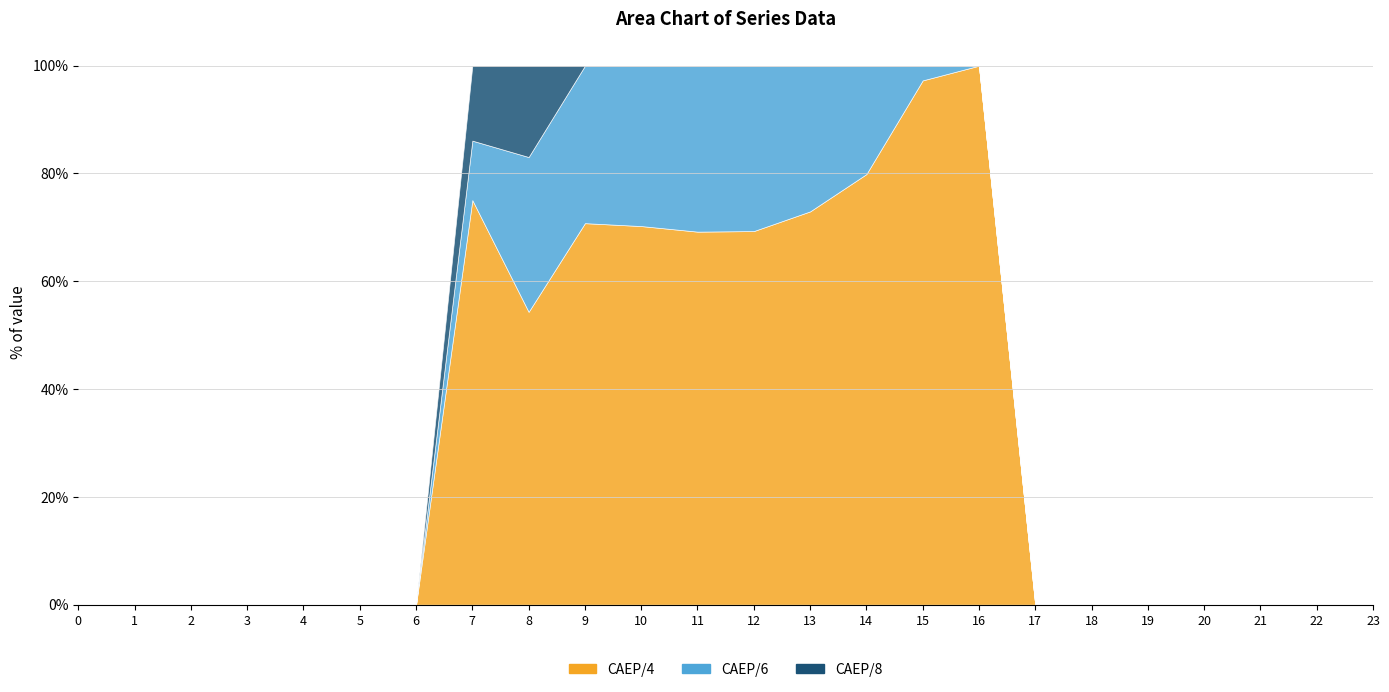

Which series has the widest spread of values?

series_0